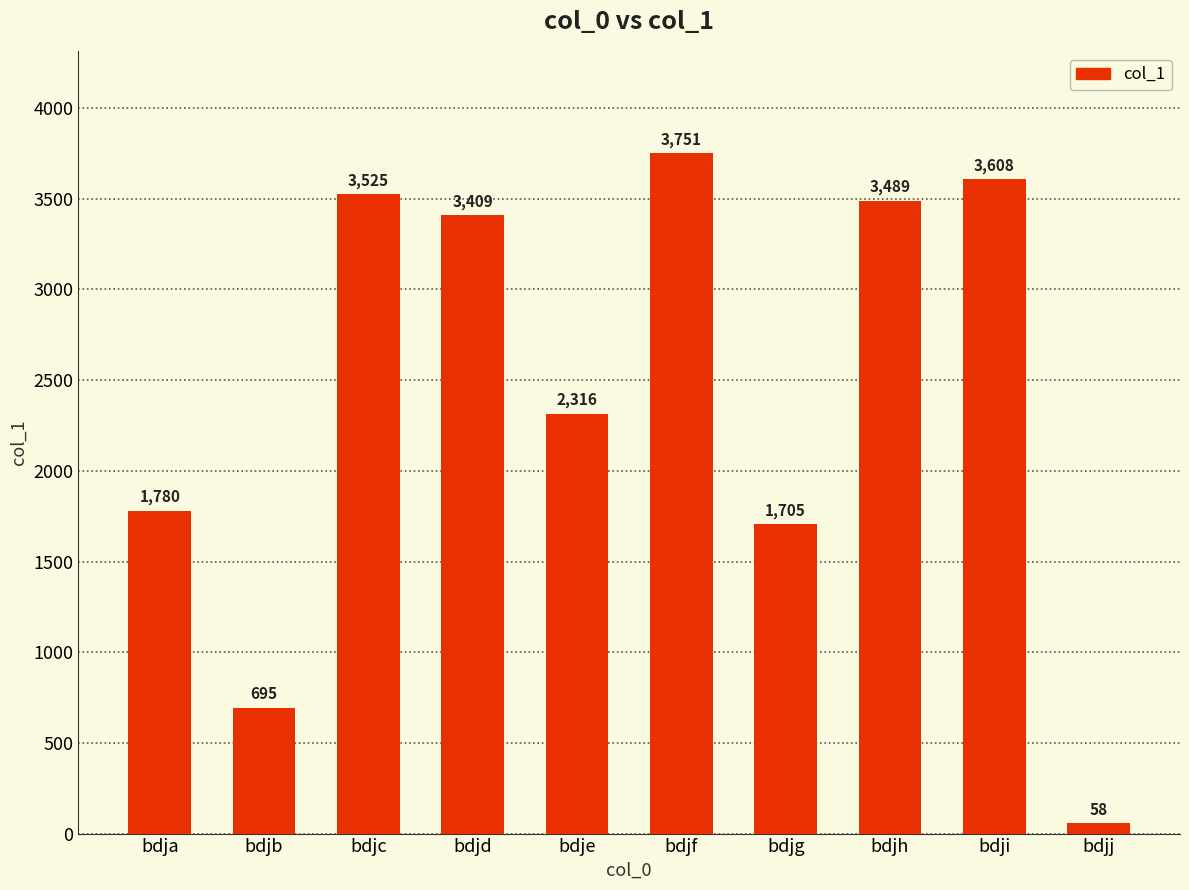

Reading right to left, extract all data points from this chart.

bdjj=58	bdji=3608	bdjh=3489	bdjg=1705	bdjf=3751	bdje=2316	bdjd=3409	bdjc=3525	bdjb=695	bdja=1780